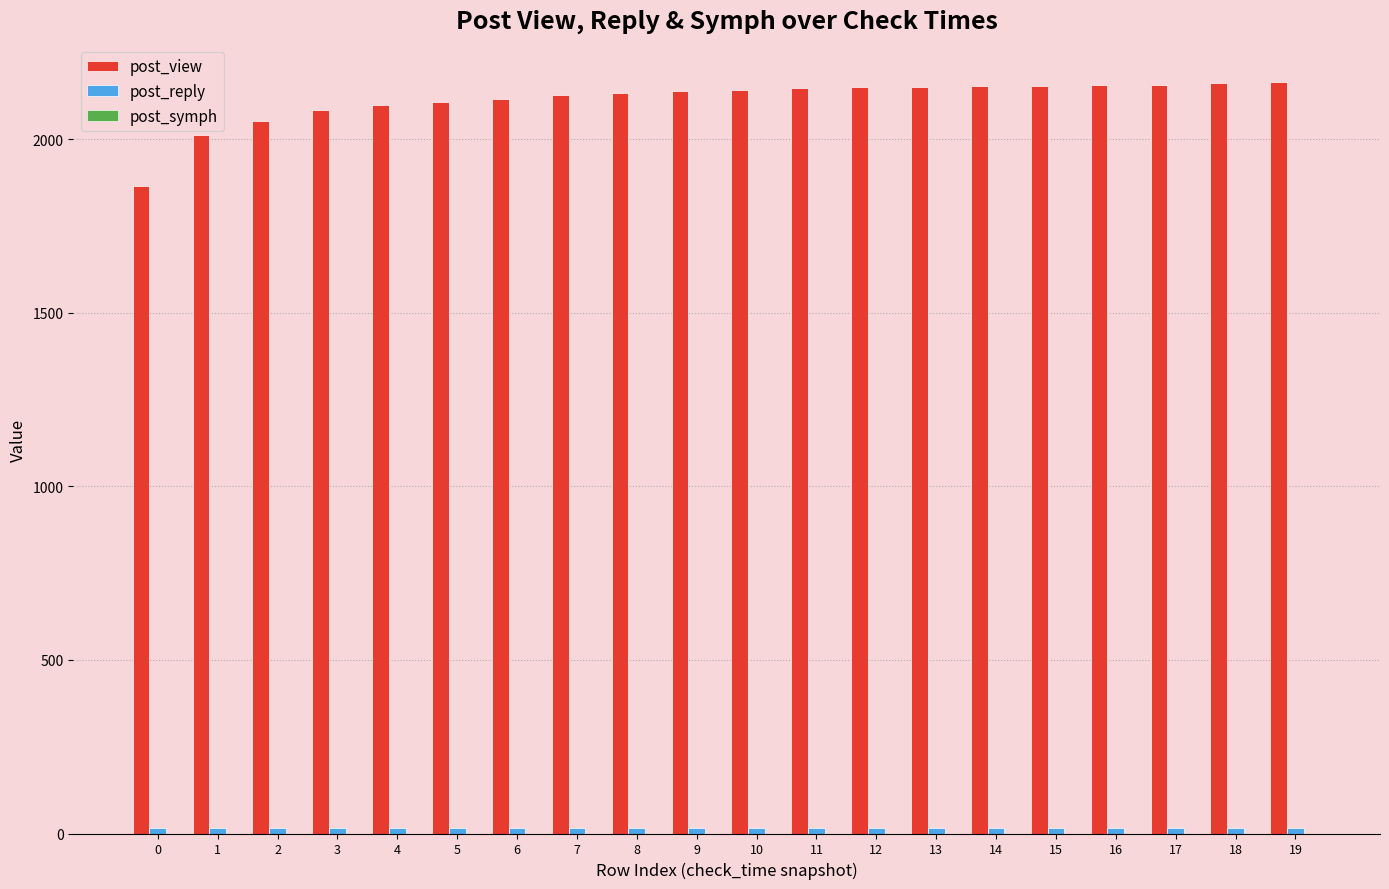

The value of post_view at 6 is 3009. True or false?

False